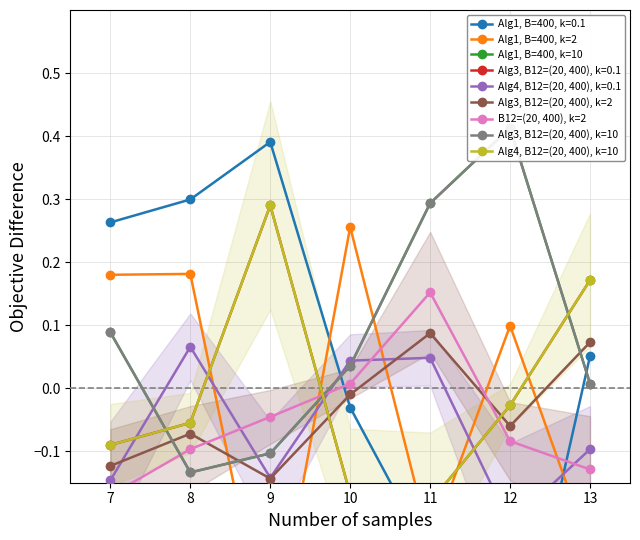

How many data points in Alg3, B12=(20, 400), k=2 are above 0?

2